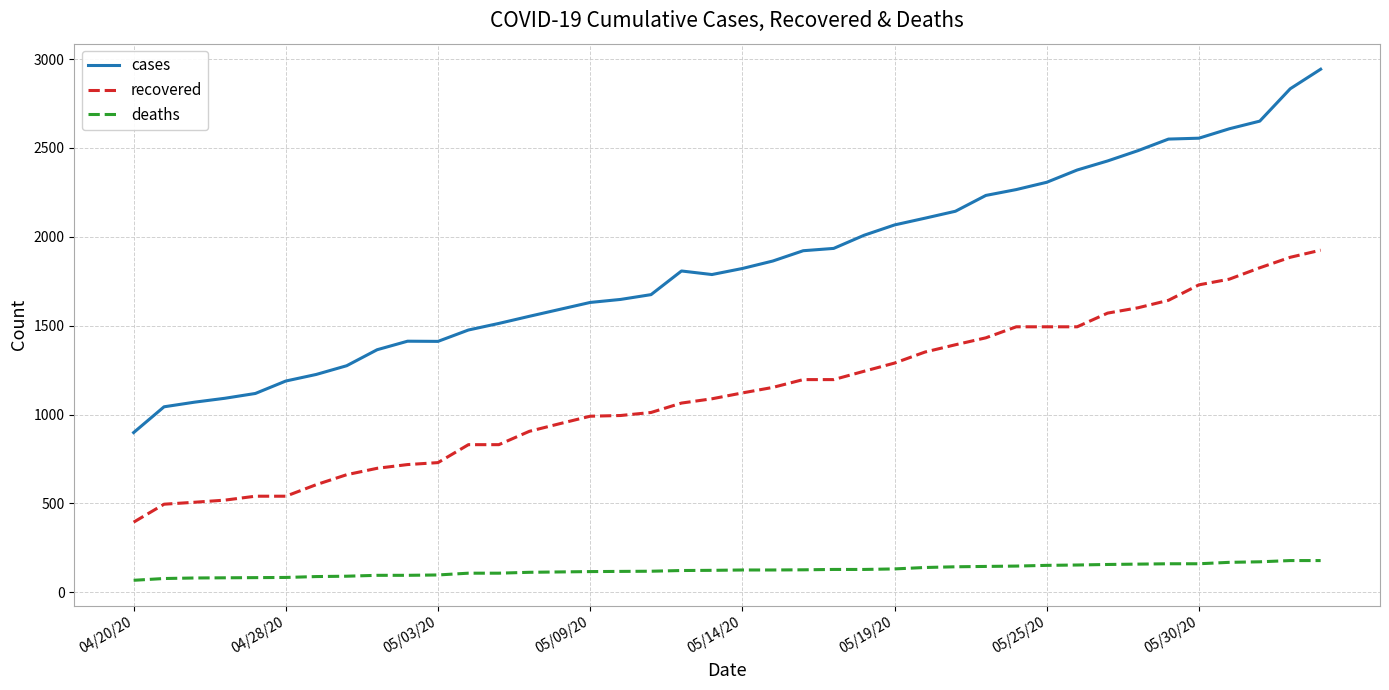

True or false: recovered and deaths cross at least once.

False